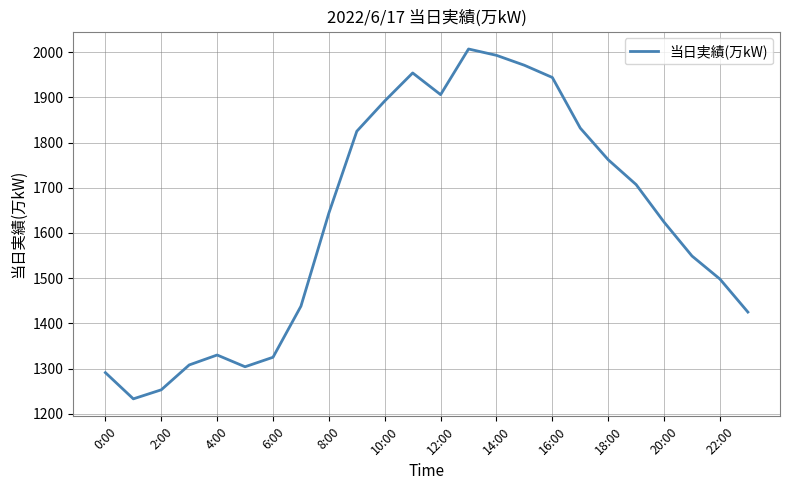

True or false: the data has more than 1 interior local peaks.

True